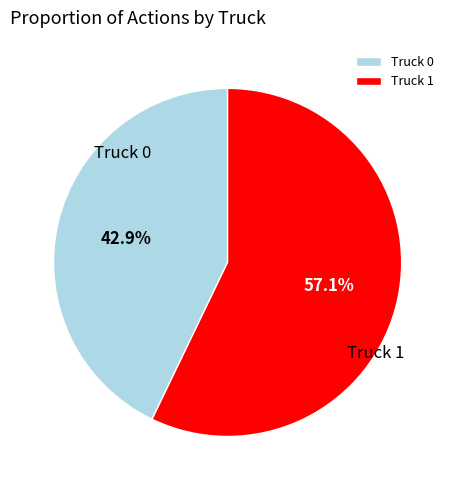

To the nearest percent, what is the combined percentage of Truck 0 and Truck 1?

100%